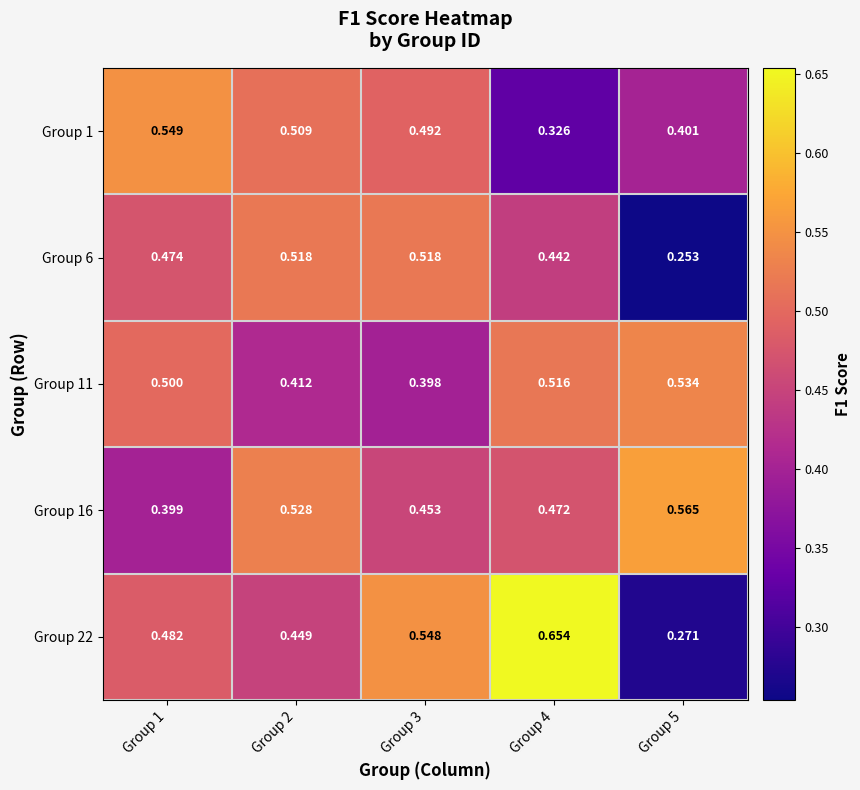

Is the value of Group 6 at Group 1 greater than the value of Group 16 at Group 5?

No